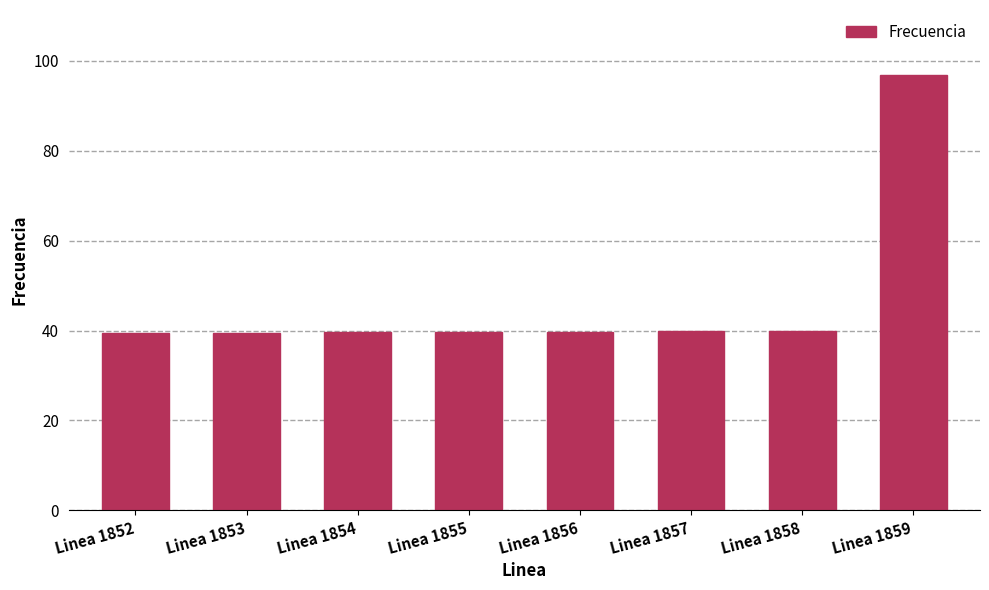

The chart shows a value of 19.1 at Linea 1854. True or false?

False